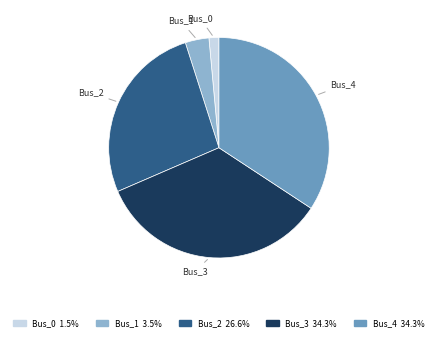

How many segments does this pie chart have?

5